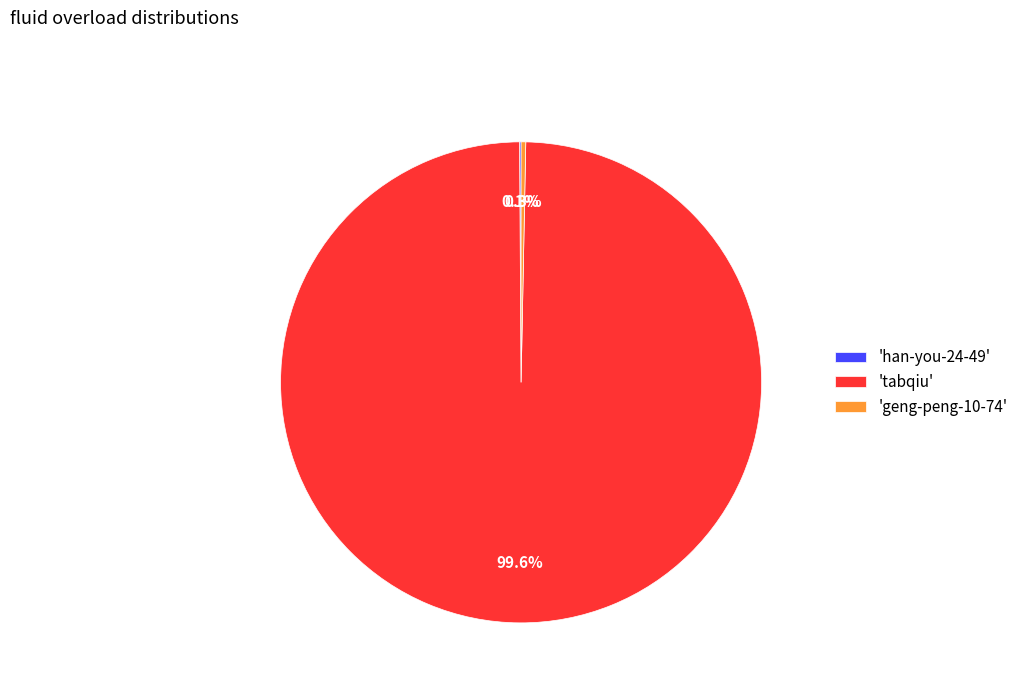

Which slice is the largest?

'tabqiu'